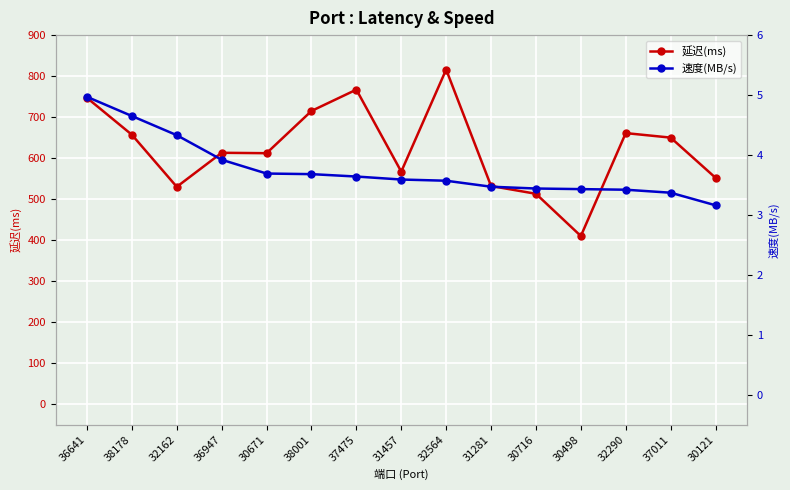

Is this an area chart (filled region under the line)?

No